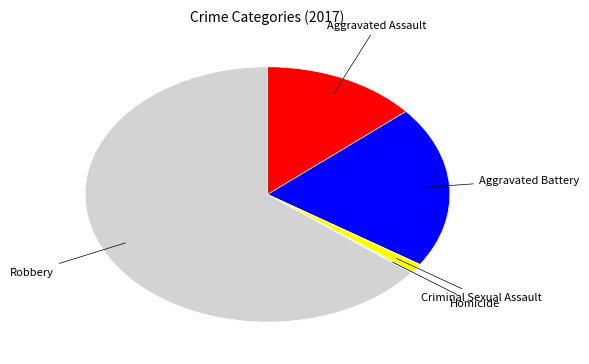

To the nearest percent, what is the difference between the largest and smallest slice percentages?

64%